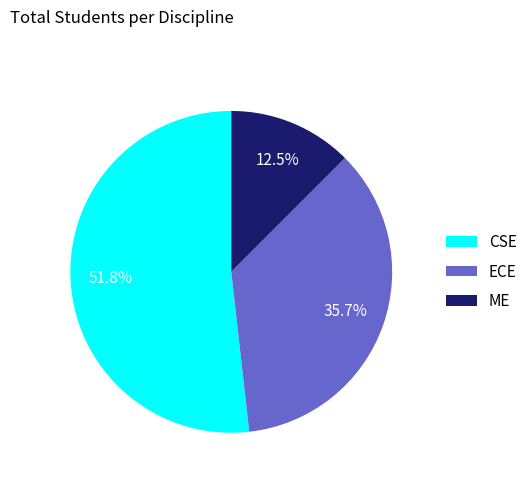

To the nearest percent, what is the difference between the ME and CSE slice percentages?

39%